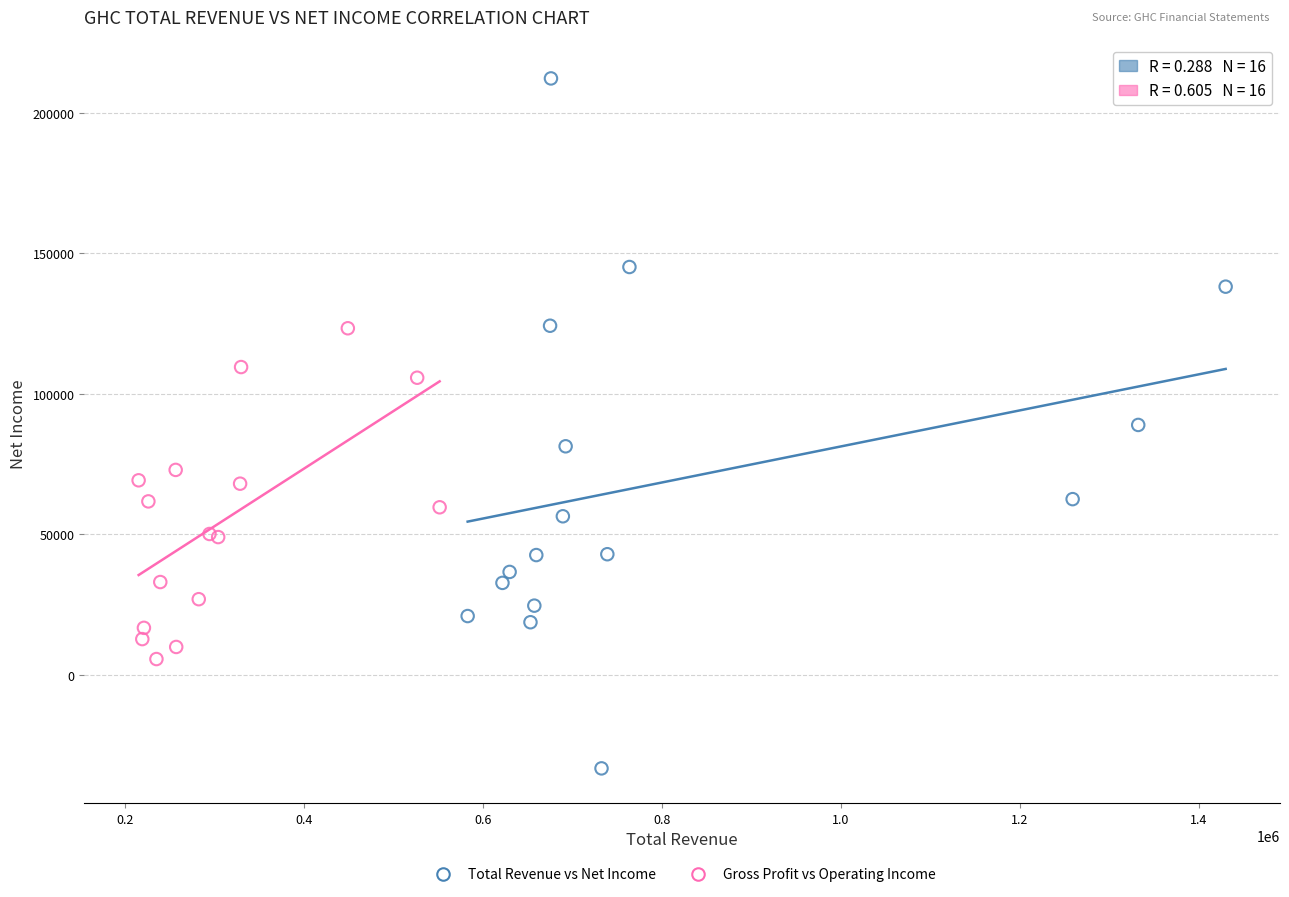

Which series has the widest spread of Y values?

Total Revenue vs Net Income